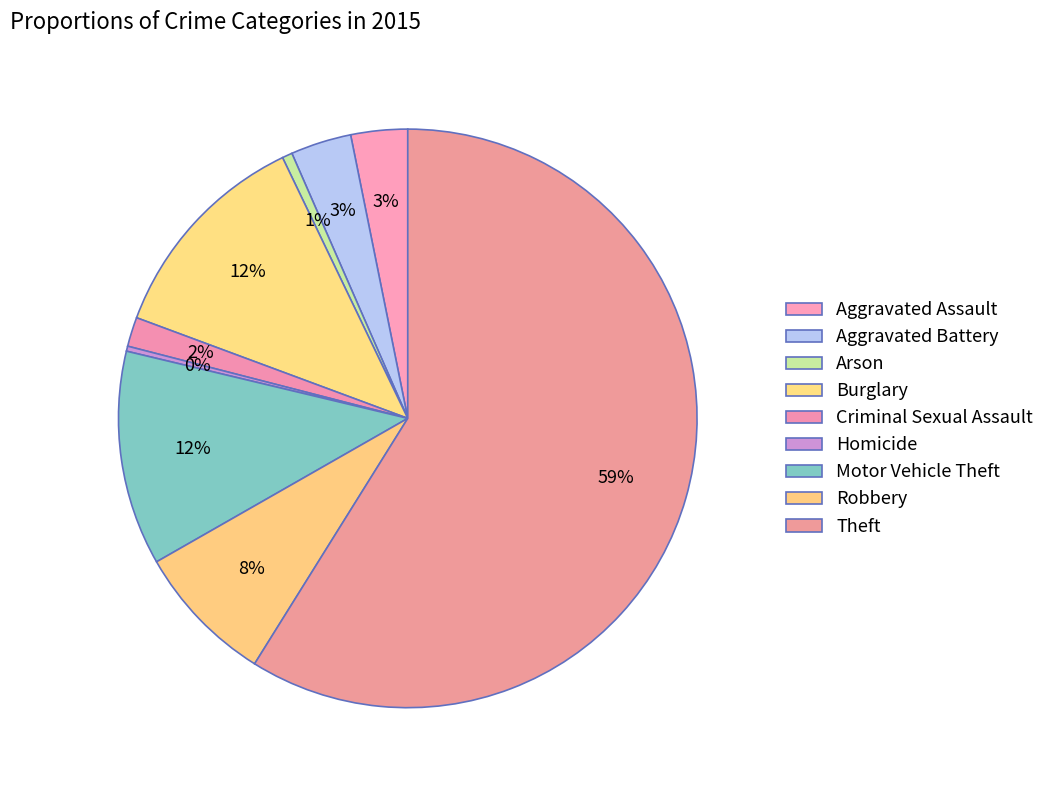

The Criminal Sexual Assault slice represents 13% of the pie. True or false?

False